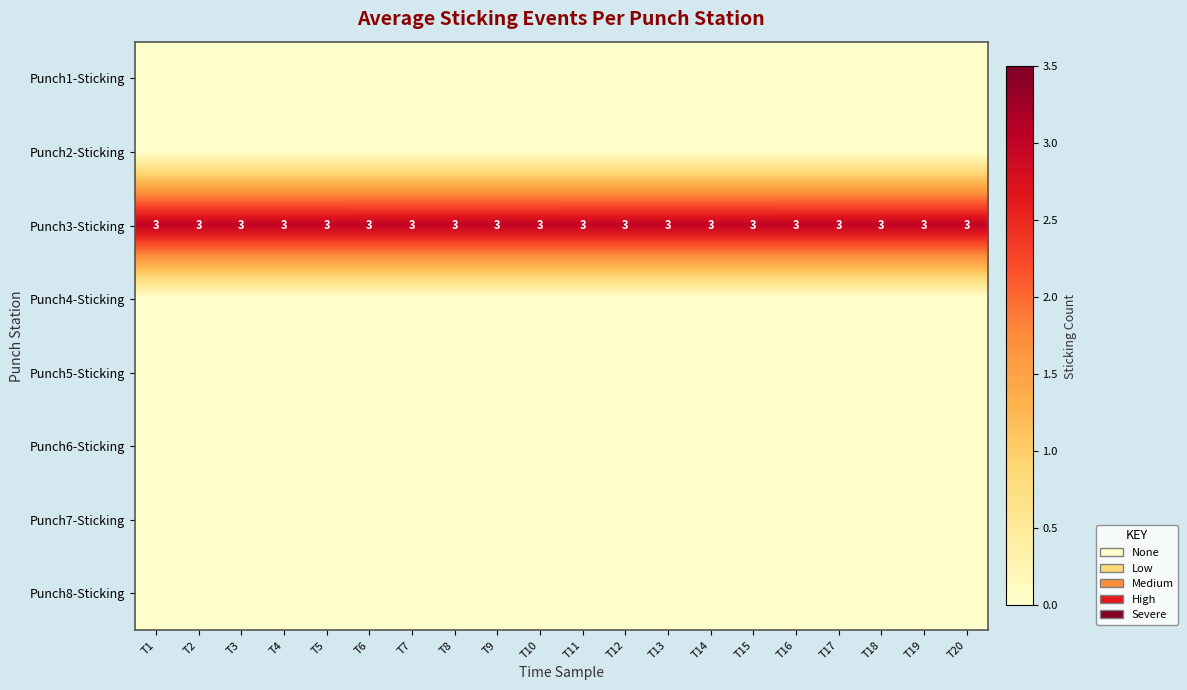

The value of Punch3-Sticking at T18 is 4. True or false?

False